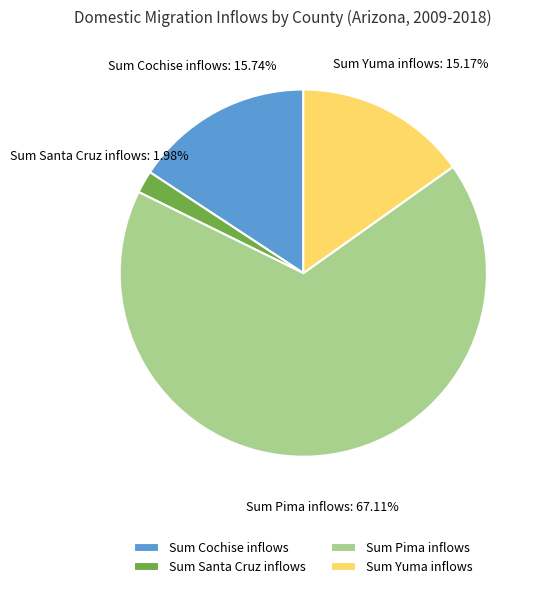

Rank the categories by value from highest to lowest.

Sum Pima inflows, Sum Cochise inflows, Sum Yuma inflows, Sum Santa Cruz inflows